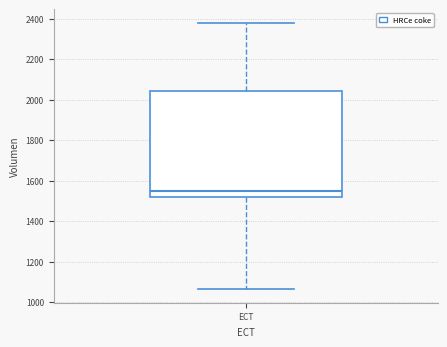

Read this box plot against the y-axis: the position of the median line, the range covered by the box, and the ends of both whiskers. The values are not printed on the chart, so give them approximately, as read against the axis.

median 1540, box 1520 to 2040, whiskers 1060 to 2380